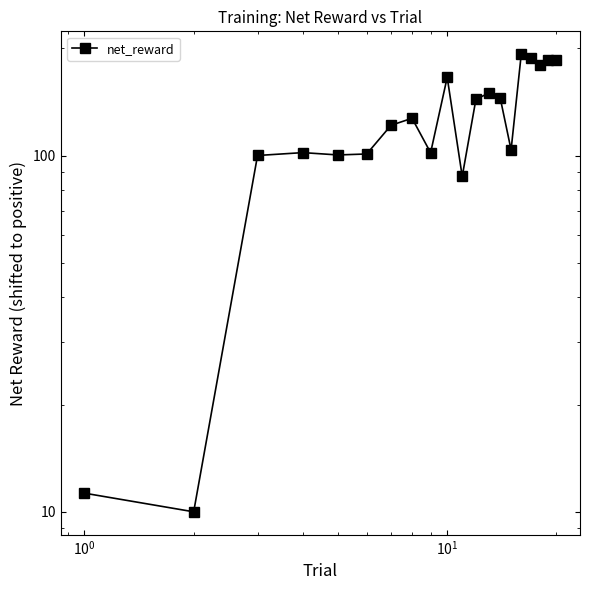

Count the number of categories in the chart.

20